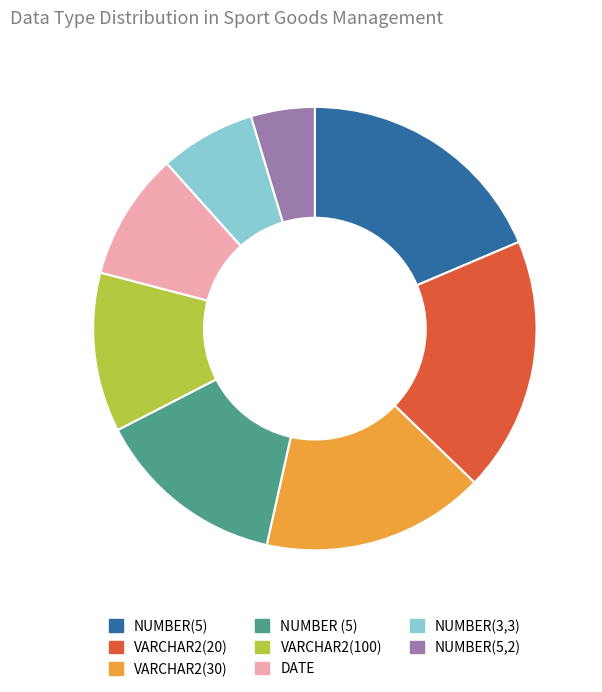

Do VARCHAR2(100) and NUMBER (5) together represent more than half of the pie?

No